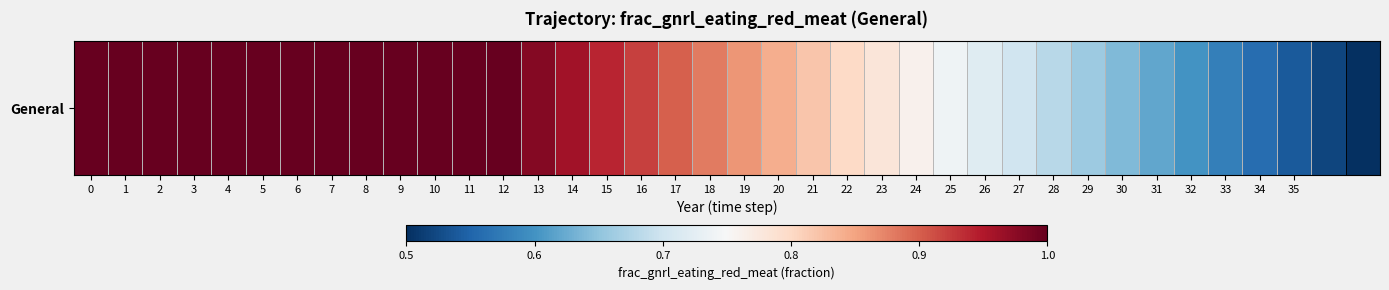

How many categories are shown in the chart?

38